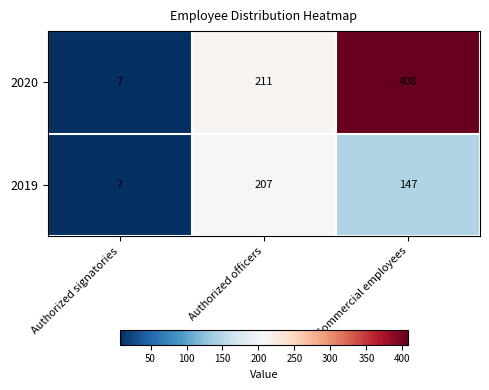

Which series has the largest total across all categories?

2020